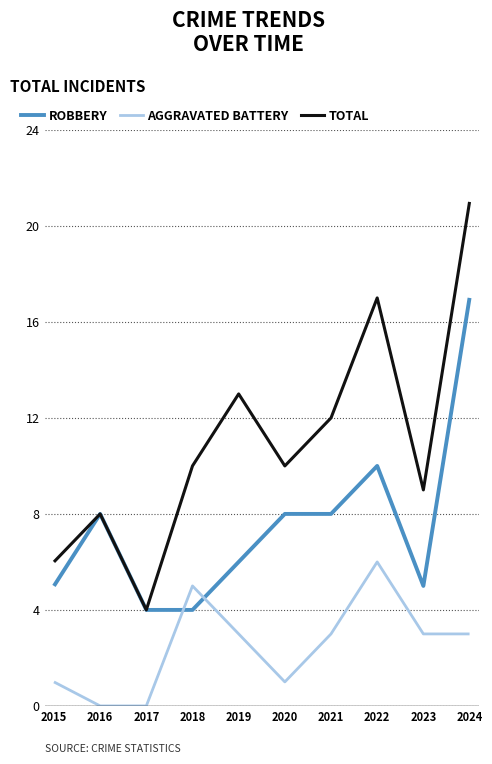

What is the spread (max minus min) of values at 2016?

8